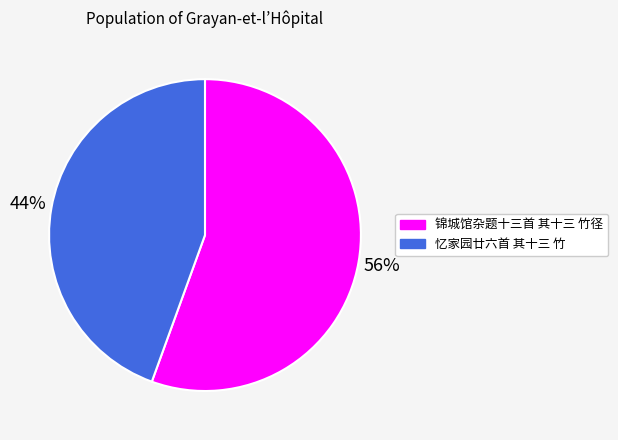

How many segments does this pie chart have?

2